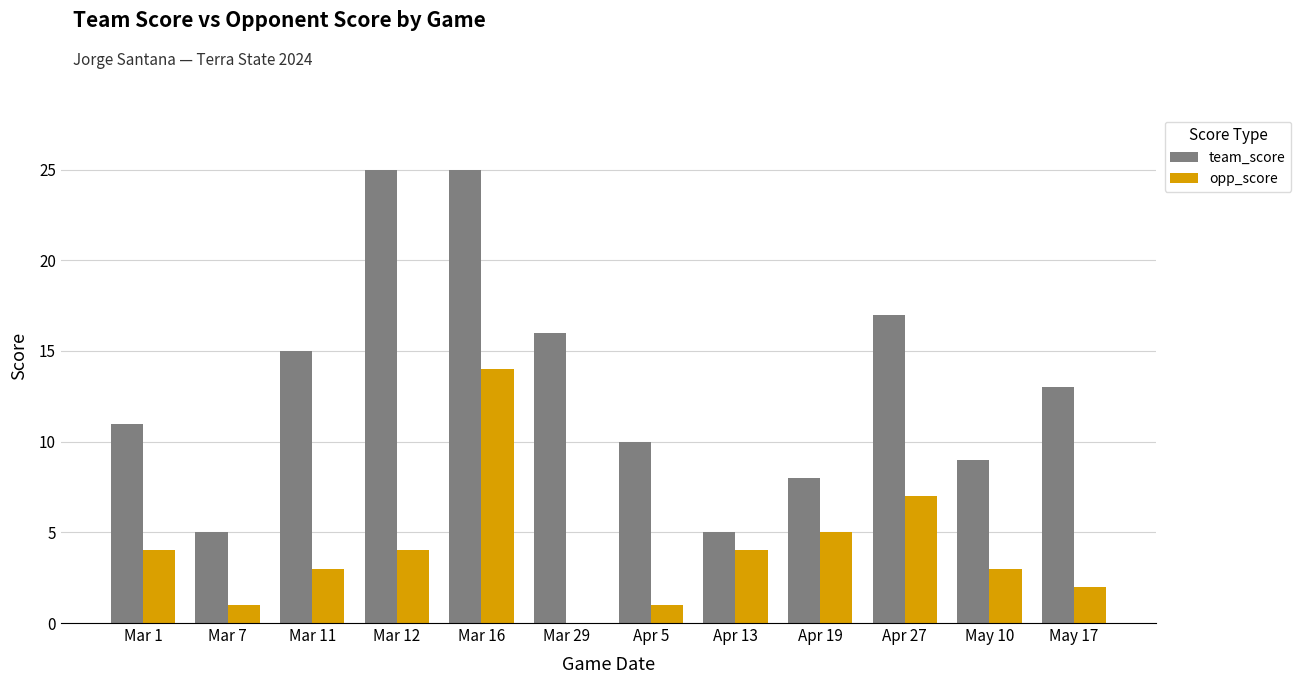

What is the total value across all series at Apr 19?

13